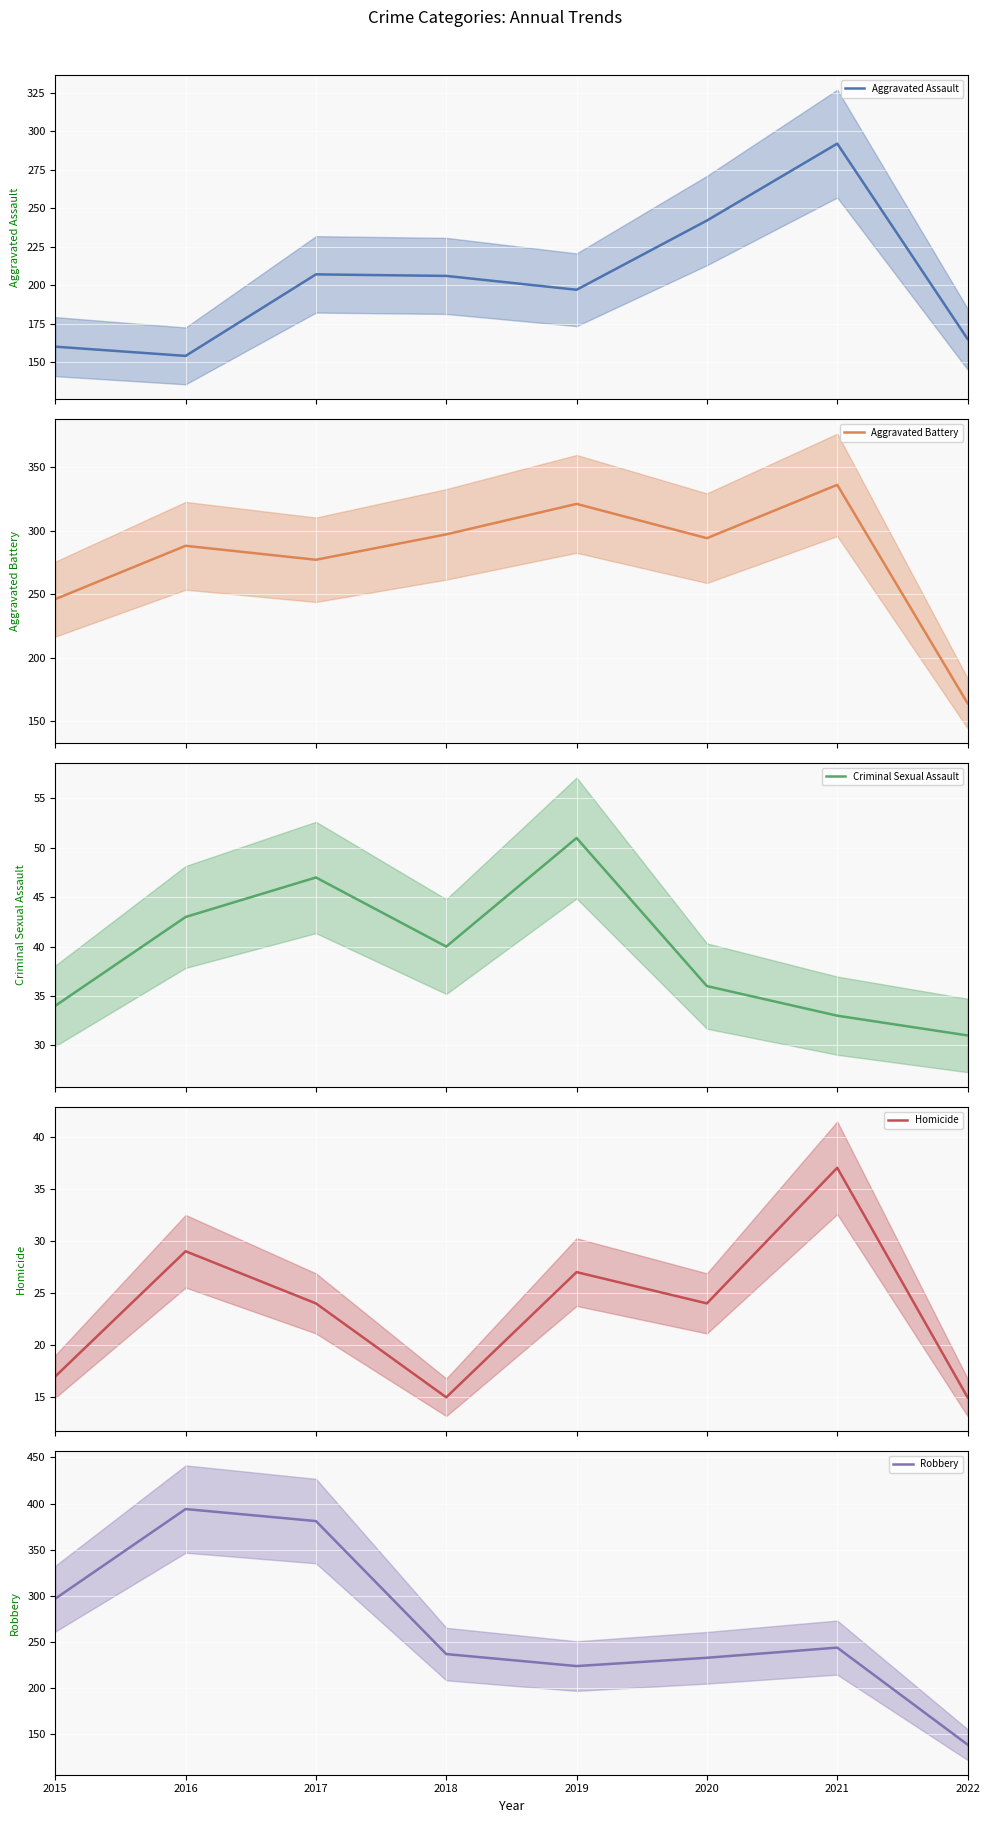

How many interior local peaks does the Homicide series have?

3